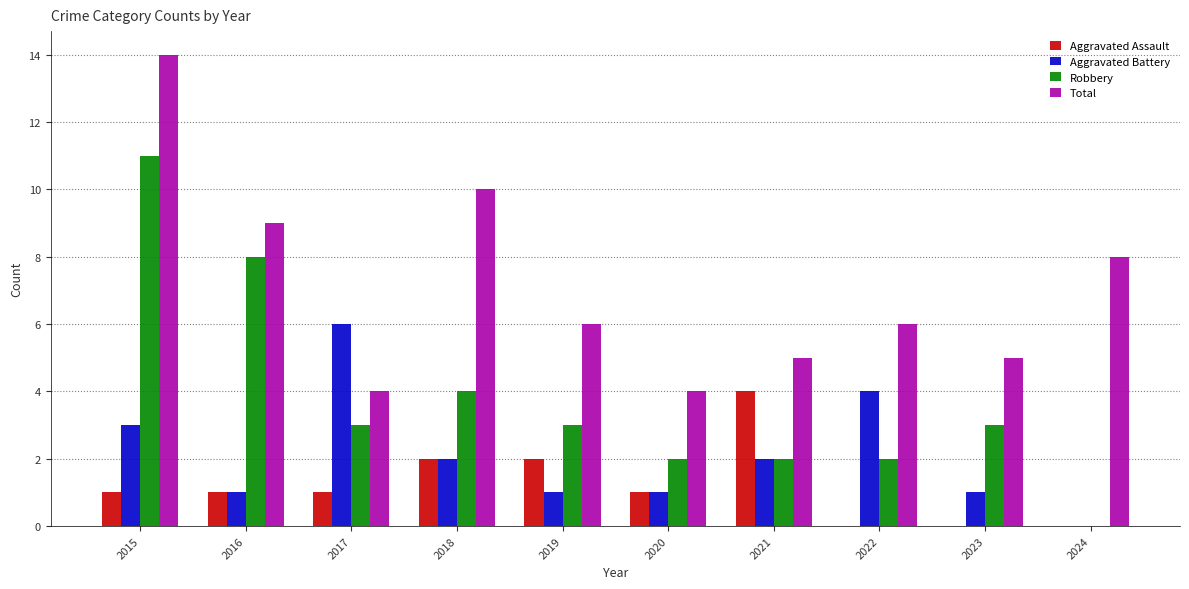

Are the bars grouped side by side (vs. stacked)?

Yes